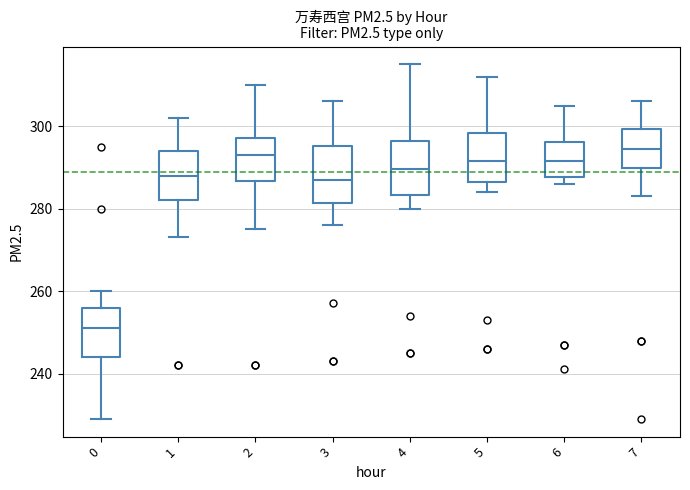

Which box has the lowest median line?

0